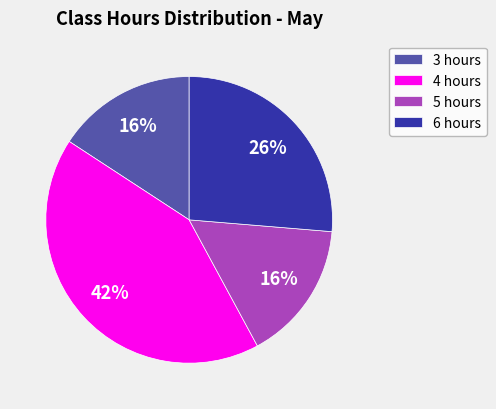

Is there any slice that represents more than half of the pie?

No